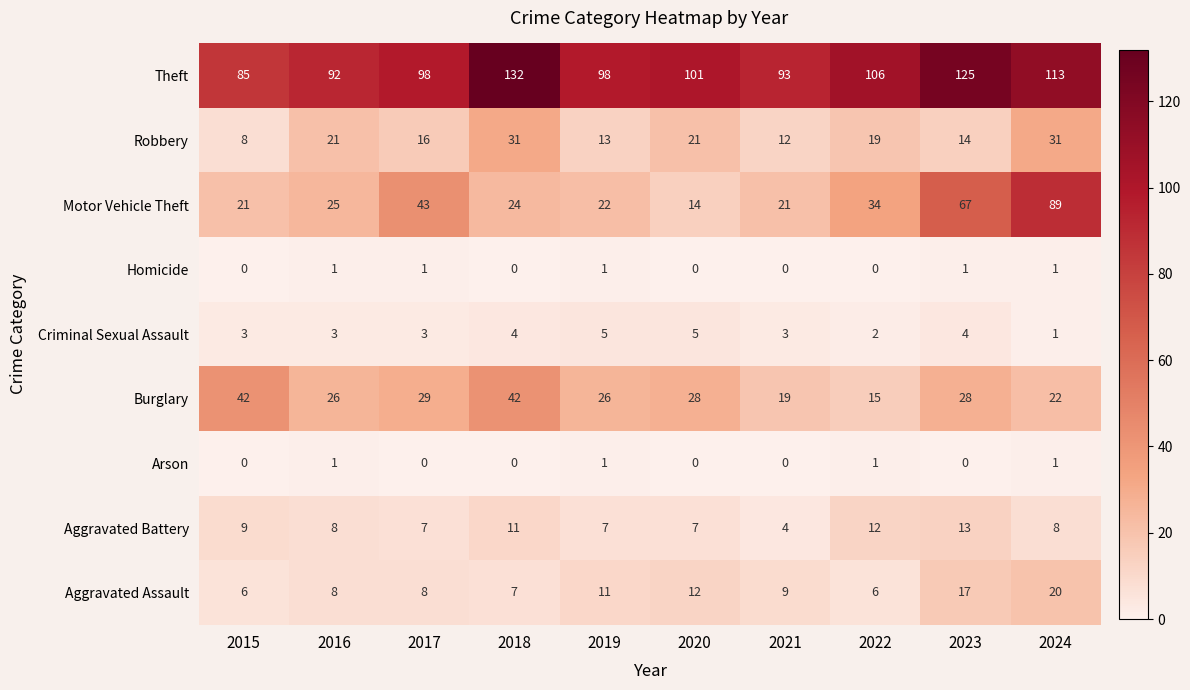

What is the spread (max minus min) of values at 2018?

132